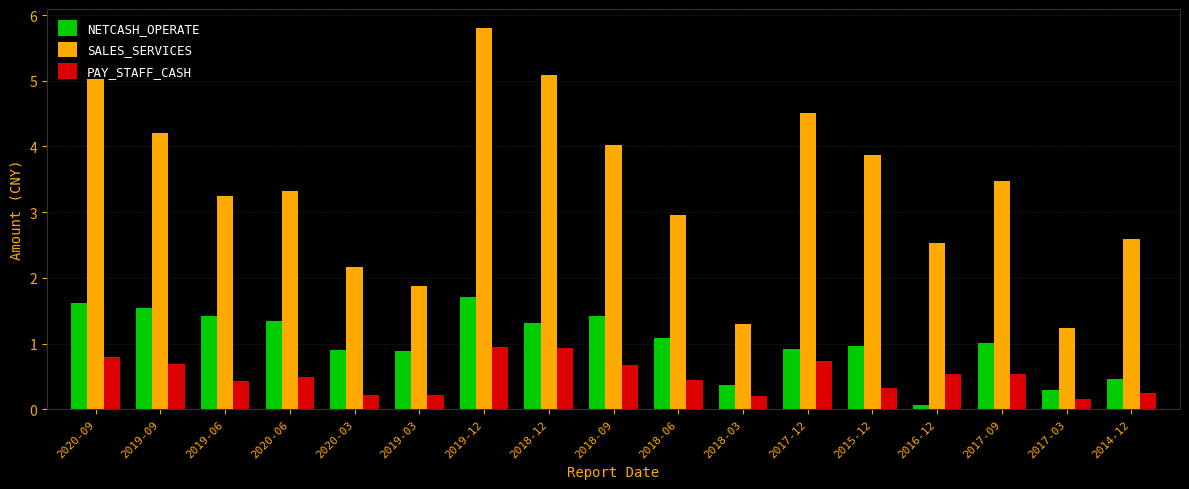

At which category is the sum across all series the highest?

2019-12